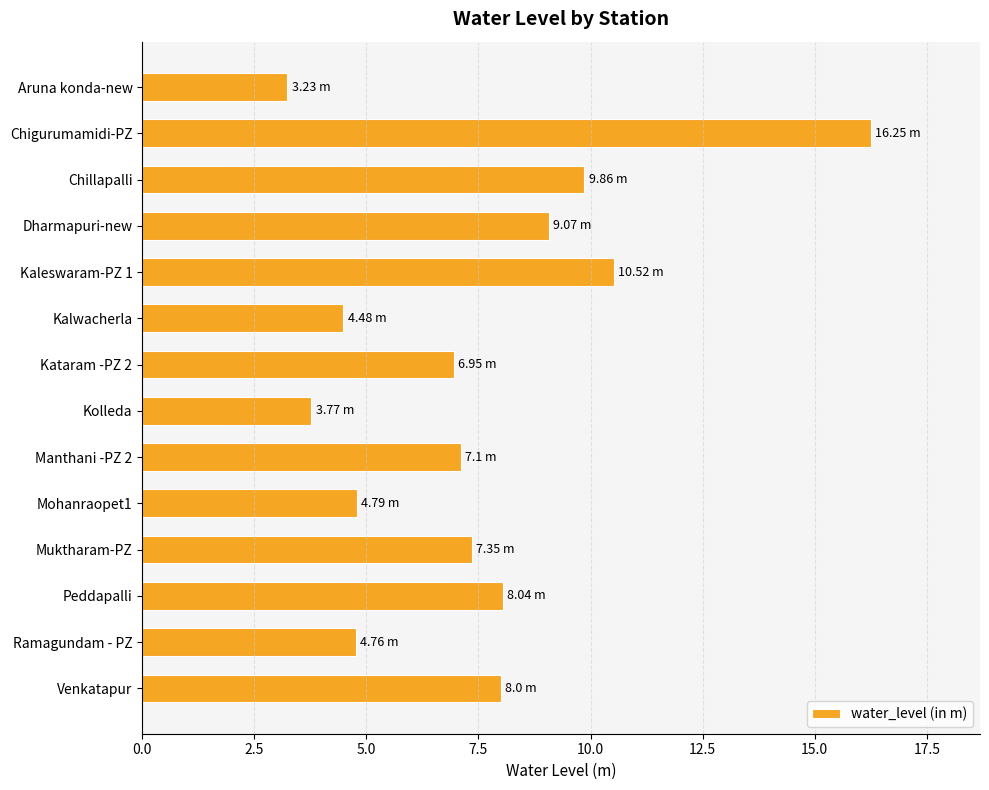

Which has a higher value, Kataram -PZ 2 or Muktharam-PZ?

Muktharam-PZ